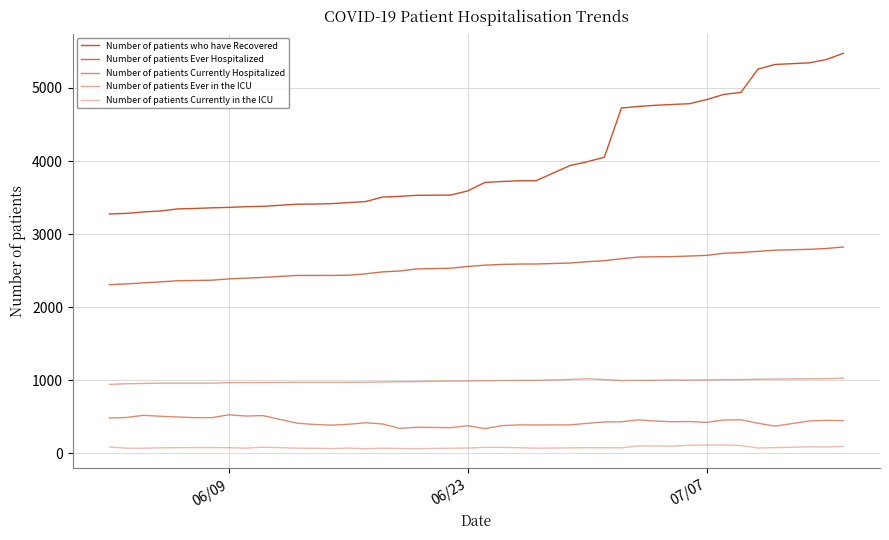

Does the chart have visible grid lines?

Yes